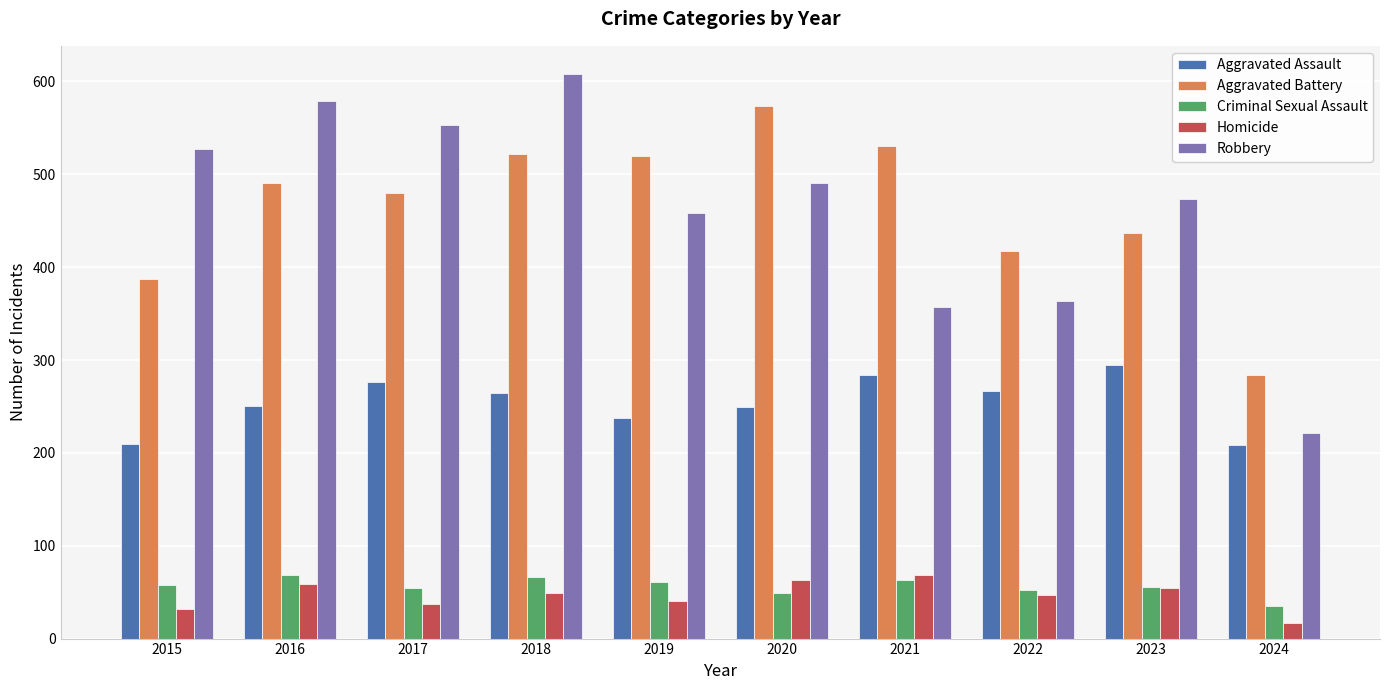

Which series changed the most between 2016 and 2018?

Aggravated Battery